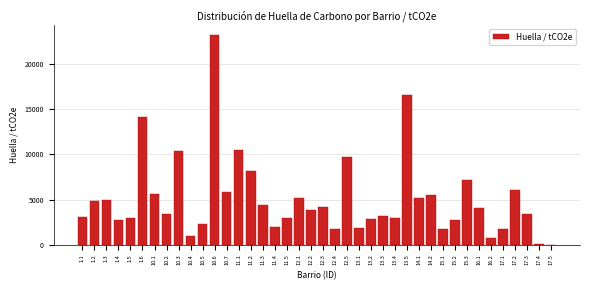

Is it true that the value at 10.5 is 1470.3?

False